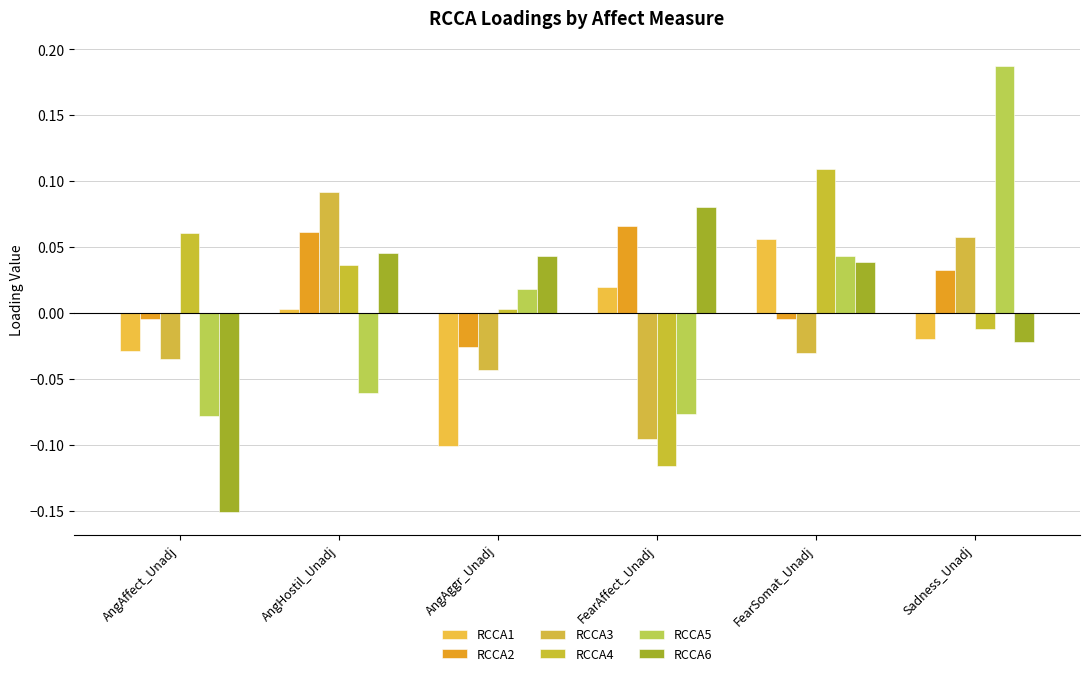

Is it true that RCCA3 equals -0.1 at FearSomat_Unadj?

False